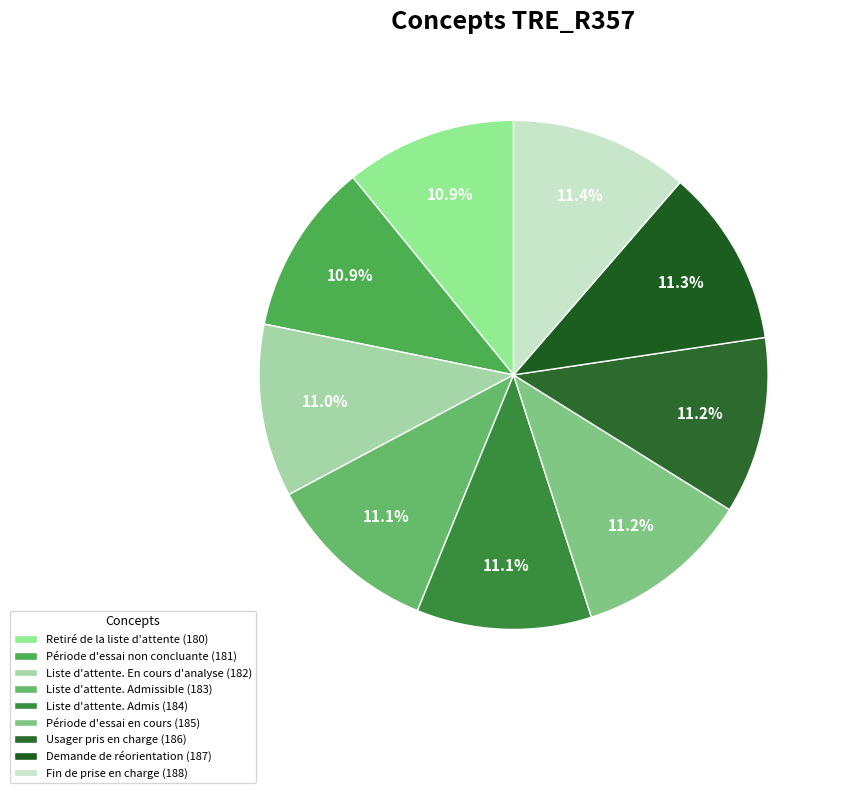

How many slices are in this pie chart?

9